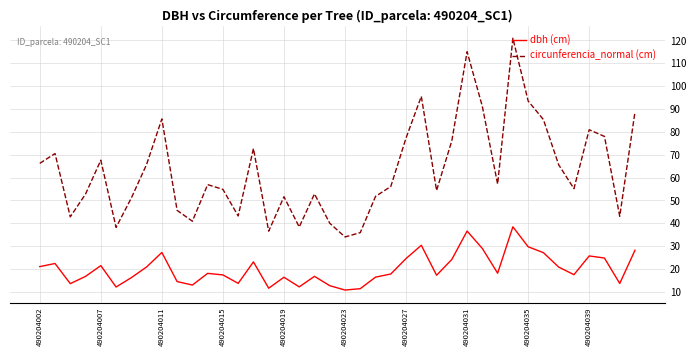

How many interior local valleys does the circunferencia_normal (cm) series have?

11